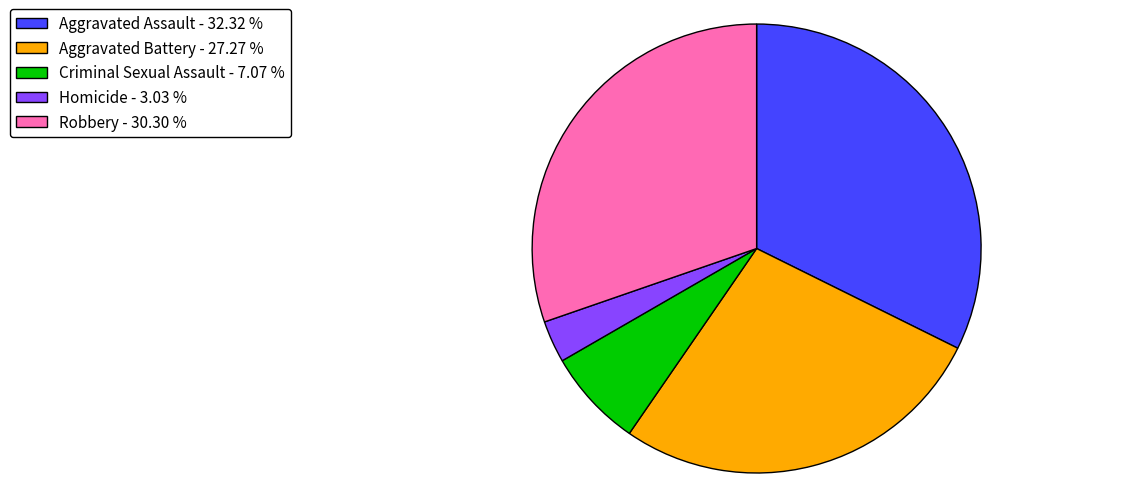

Rank the categories by value from highest to lowest.

Aggravated Assault - 32.32 %, Robbery - 30.30 %, Aggravated Battery - 27.27 %, Criminal Sexual Assault - 7.07 %, Homicide - 3.03 %